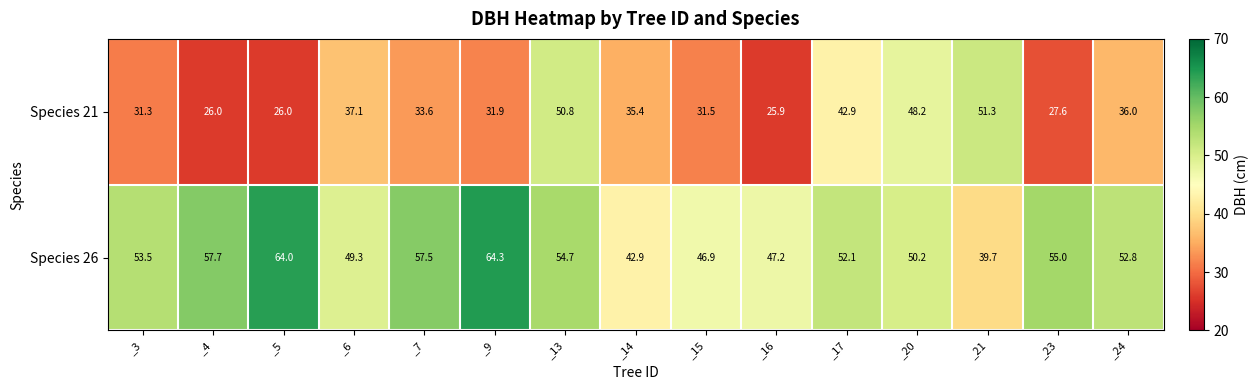

Which series has the largest total across all categories?

Species 26